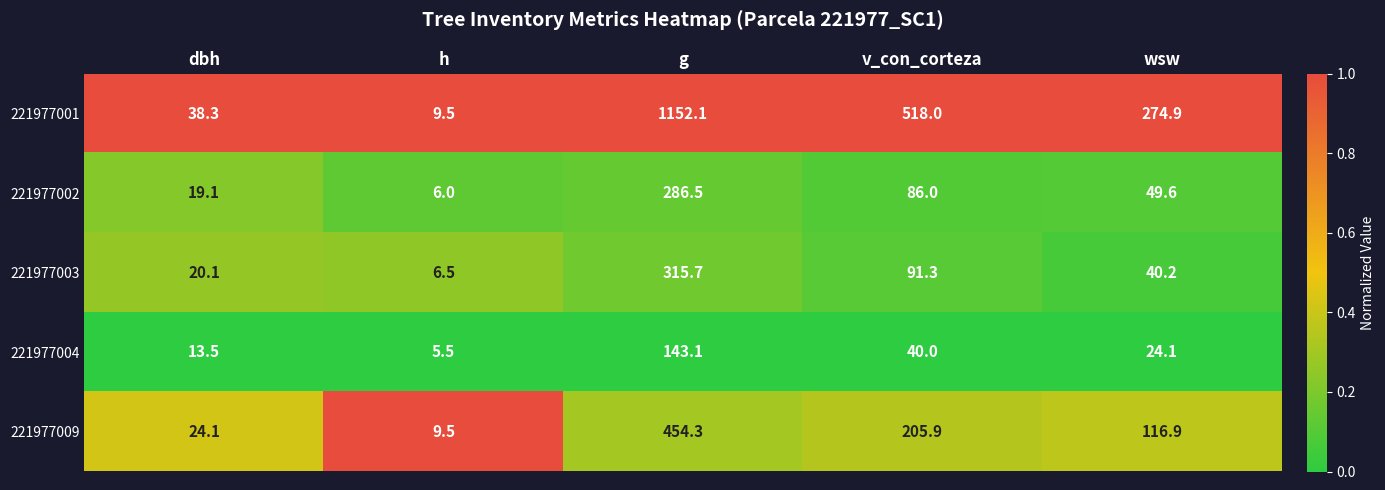

Reading left to right, list all the values displayed in this chart.

221977001: dbh=38.3	h=9.5	g=1152.1	v_con_corteza=518.0	wsw=274.9
221977002: dbh=19.1	h=6.0	g=286.5	v_con_corteza=86.0	wsw=49.6
221977003: dbh=20.1	h=6.5	g=315.7	v_con_corteza=91.3	wsw=40.2
221977004: dbh=13.5	h=5.5	g=143.1	v_con_corteza=40.0	wsw=24.1
221977009: dbh=24.1	h=9.5	g=454.3	v_con_corteza=205.9	wsw=116.9